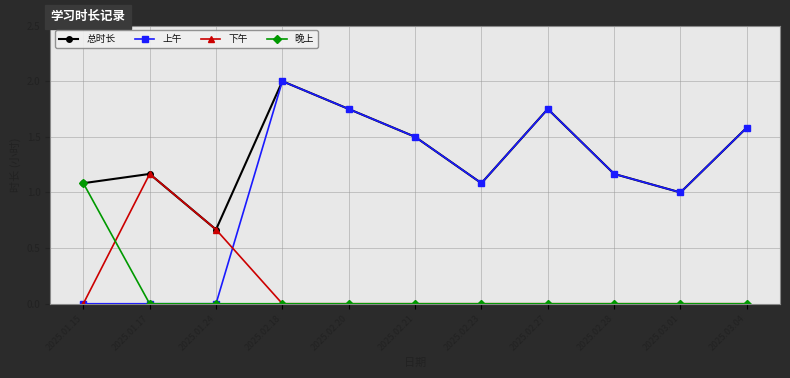

What is the highest value of the 上午 series?

2.0